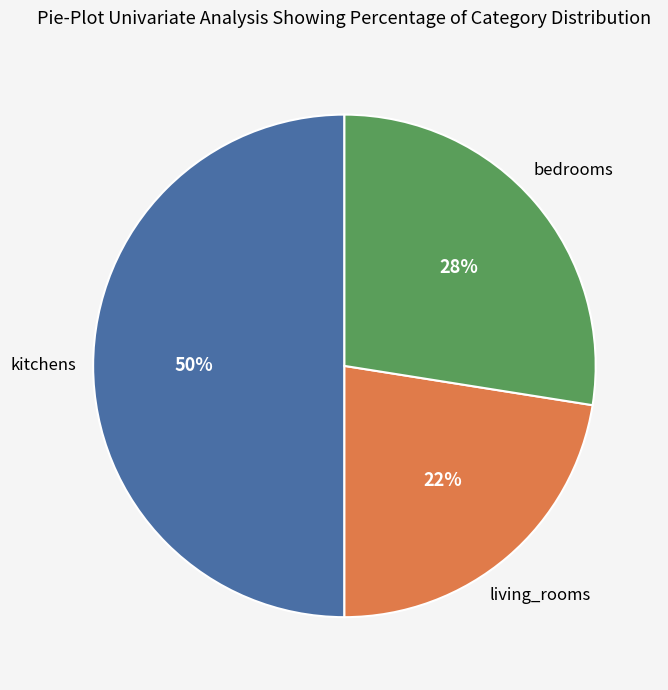

To the nearest percent, what is the average slice percentage?

33%